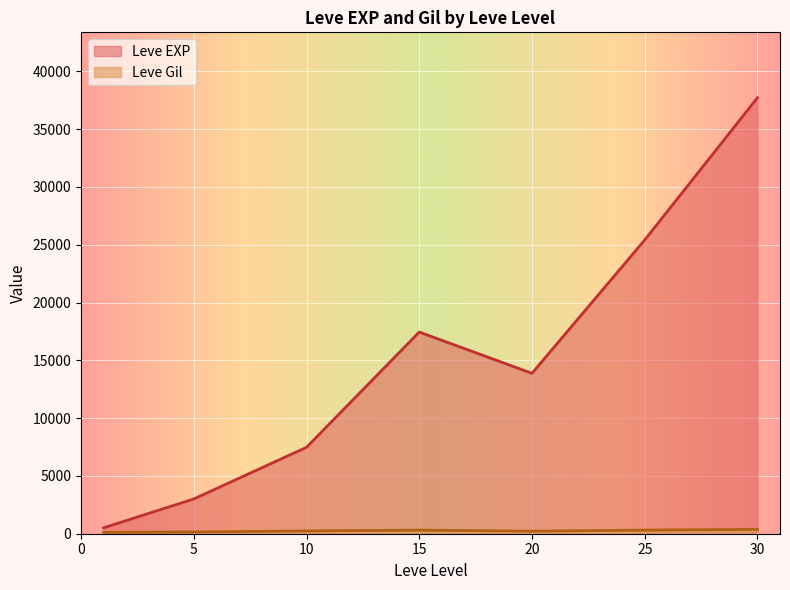

At which category is the sum across all series the highest?

30